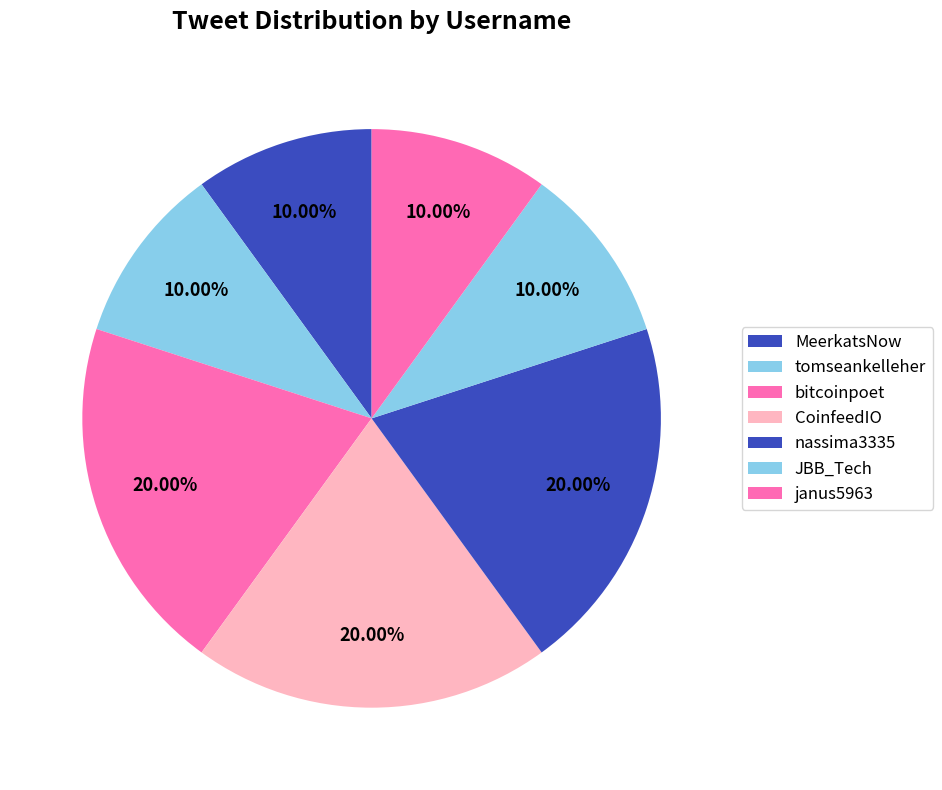

To the nearest percent, what is the combined percentage of nassima3335 and JBB_Tech?

30%